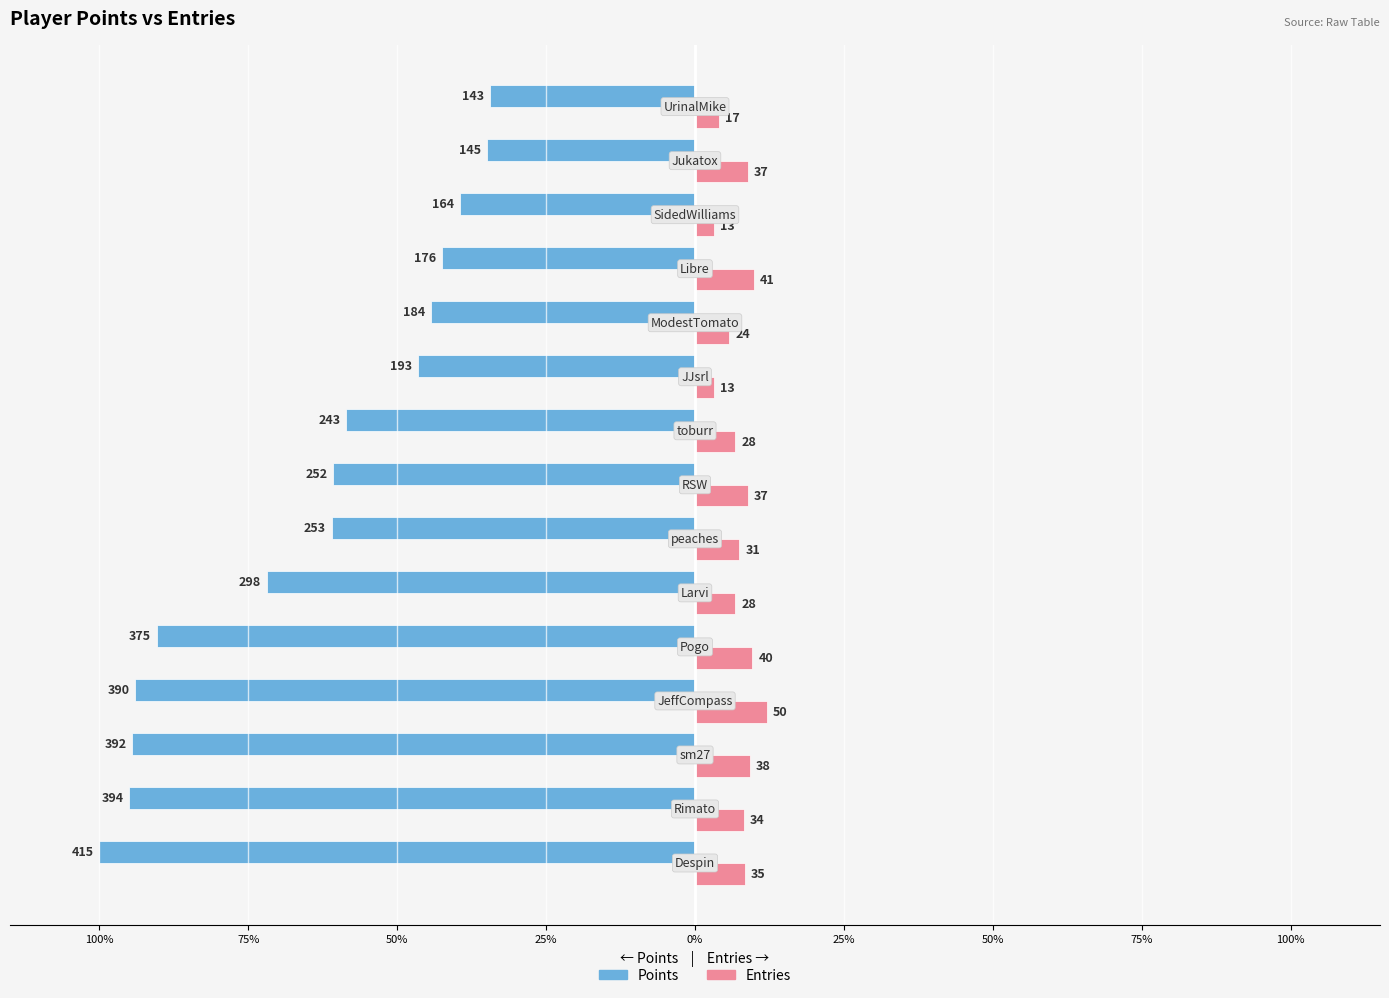

What are all the series names shown in the legend?

Points, Entries